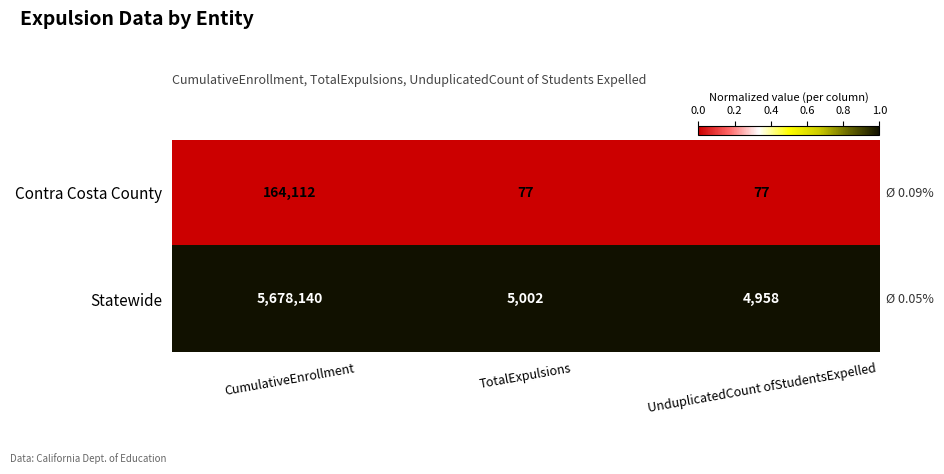

Where is Statewide nearest to the value 2841549?

TotalExpulsions